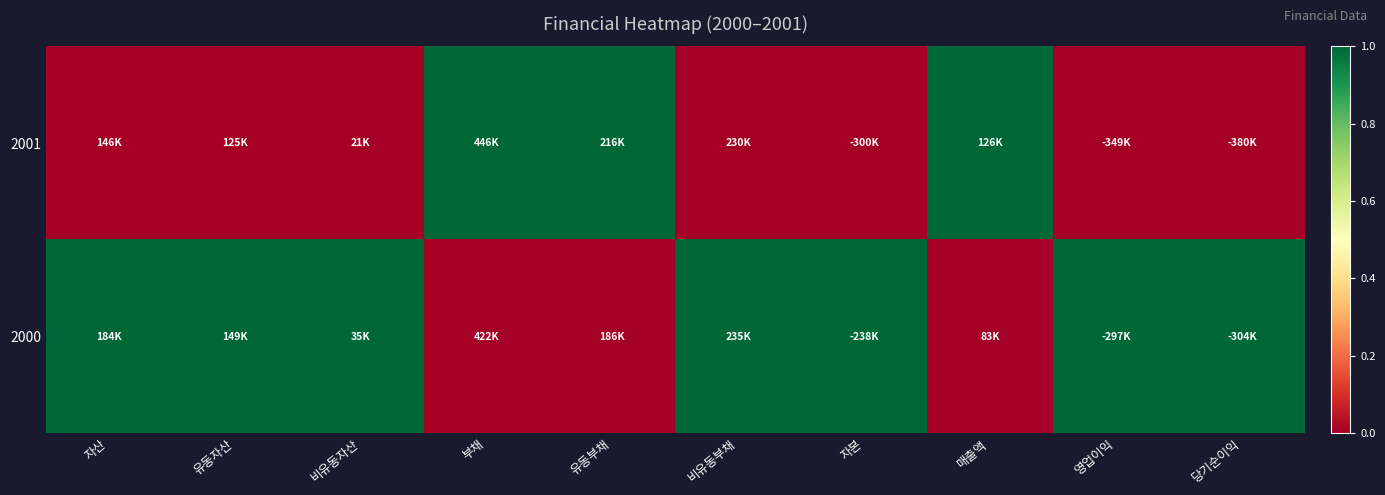

Between 비유동부채 and 영업이익, which is larger?

비유동부채